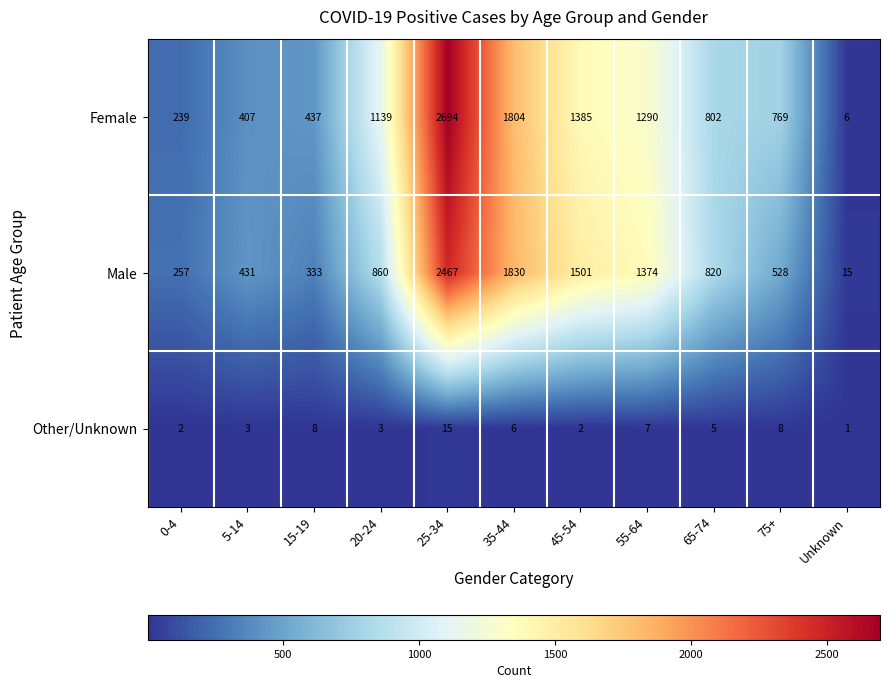

The value of Male at 5-14 is 431. True or false?

True